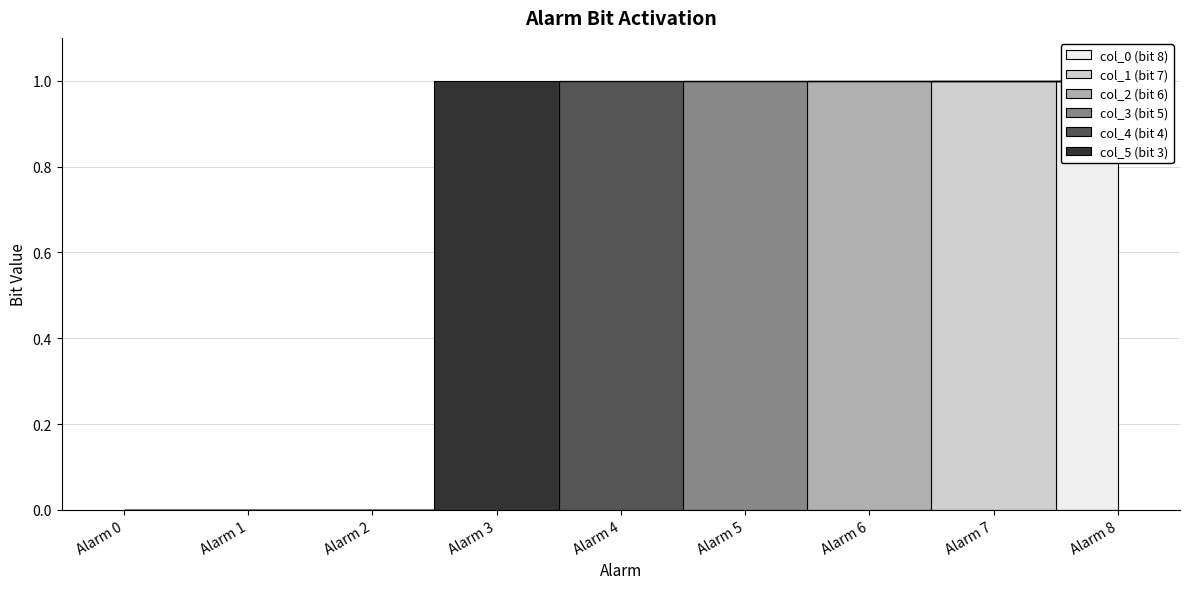

What are all the series names shown in the legend?

col_0 (bit 8), col_1 (bit 7), col_2 (bit 6), col_3 (bit 5), col_4 (bit 4), col_5 (bit 3)